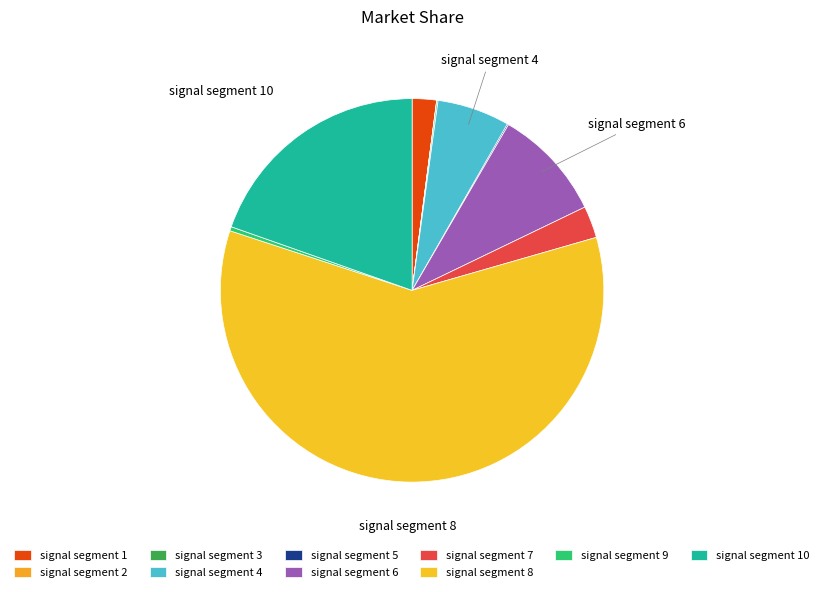

Is it true that signal segment 9 is 0% of the pie?

True